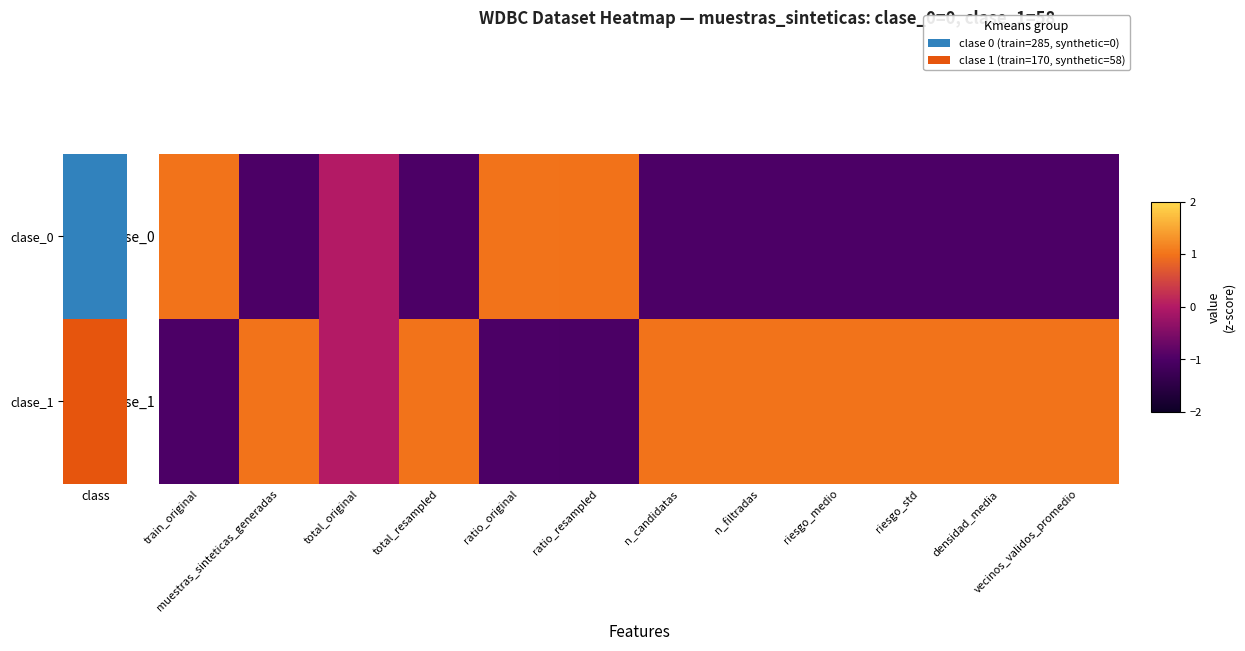

Which series has the largest range (max minus min)?

clase_0